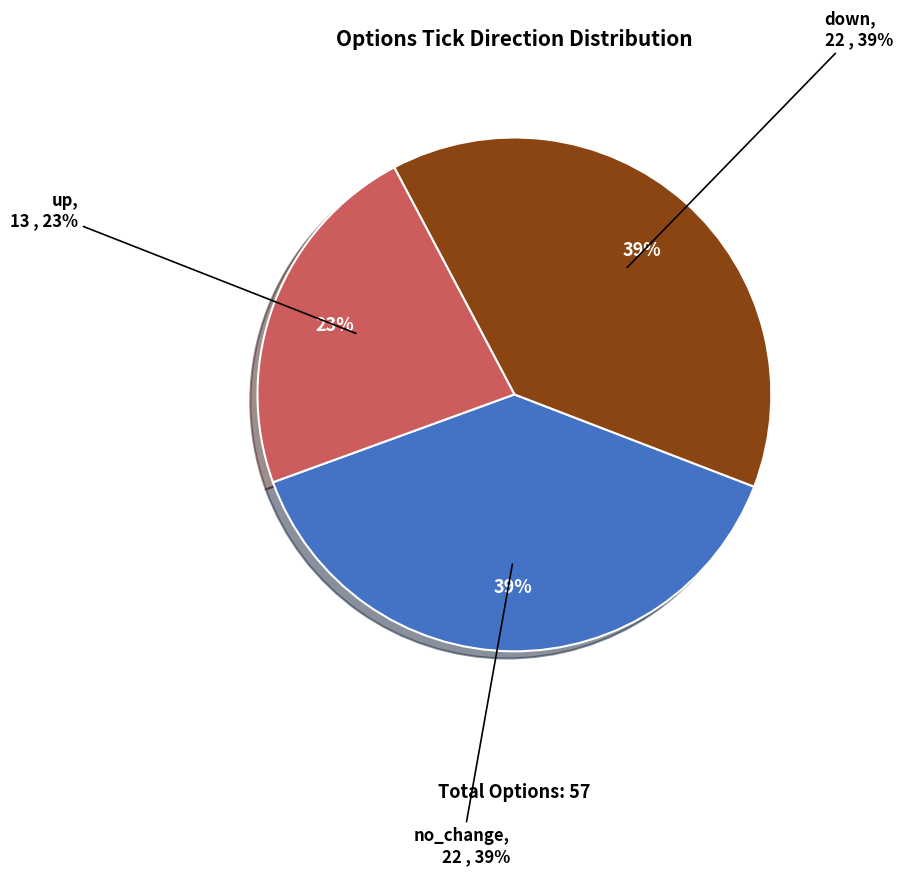

How many segments does this pie chart have?

3